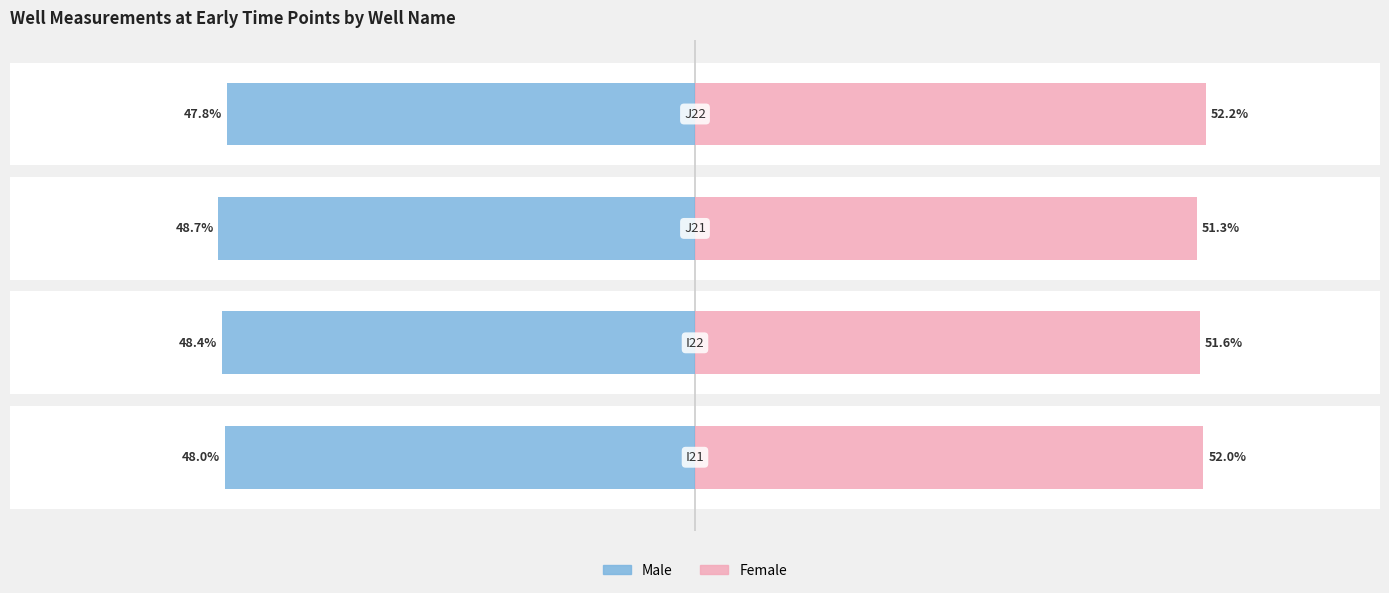

What is the approximate value of Female at 2?

51.3